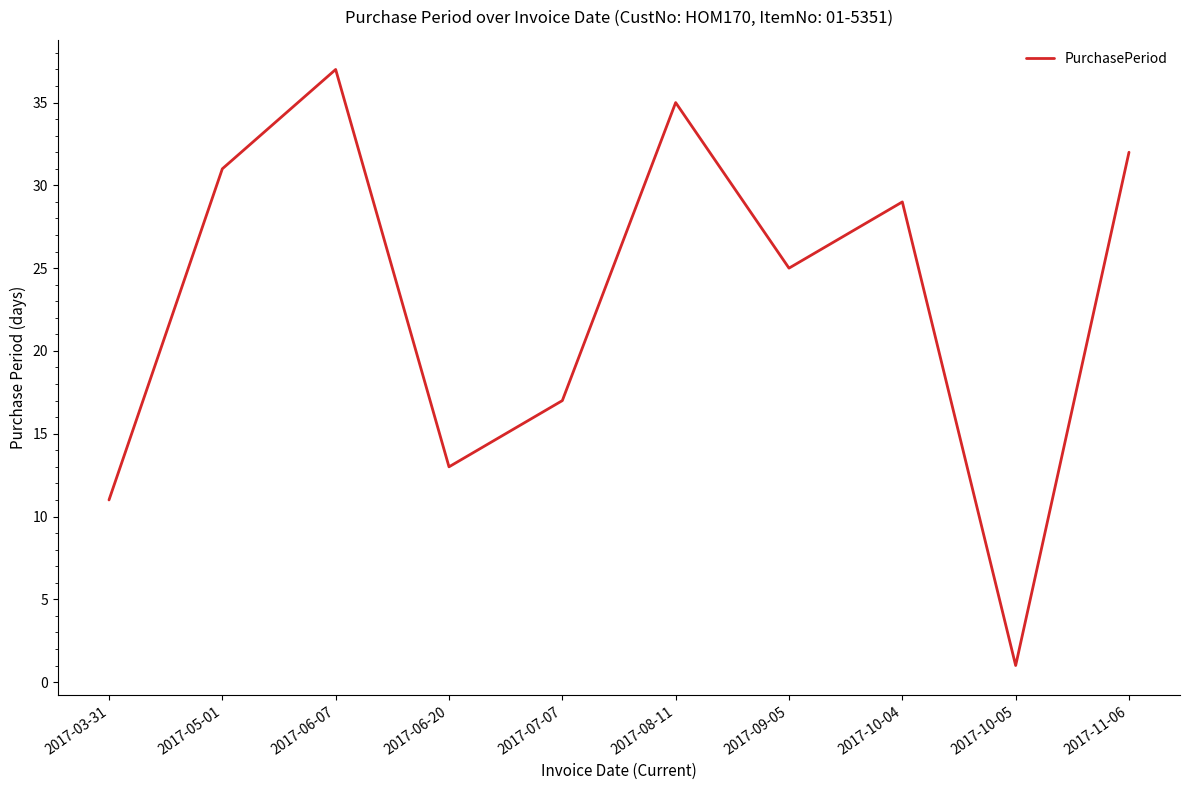

Reading right to left, what are all the values shown in this chart?

2017-11-06=32	2017-10-05=1	2017-10-04=29	2017-09-05=25	2017-08-11=35	2017-07-07=17	2017-06-20=13	2017-06-07=37	2017-05-01=31	2017-03-31=11